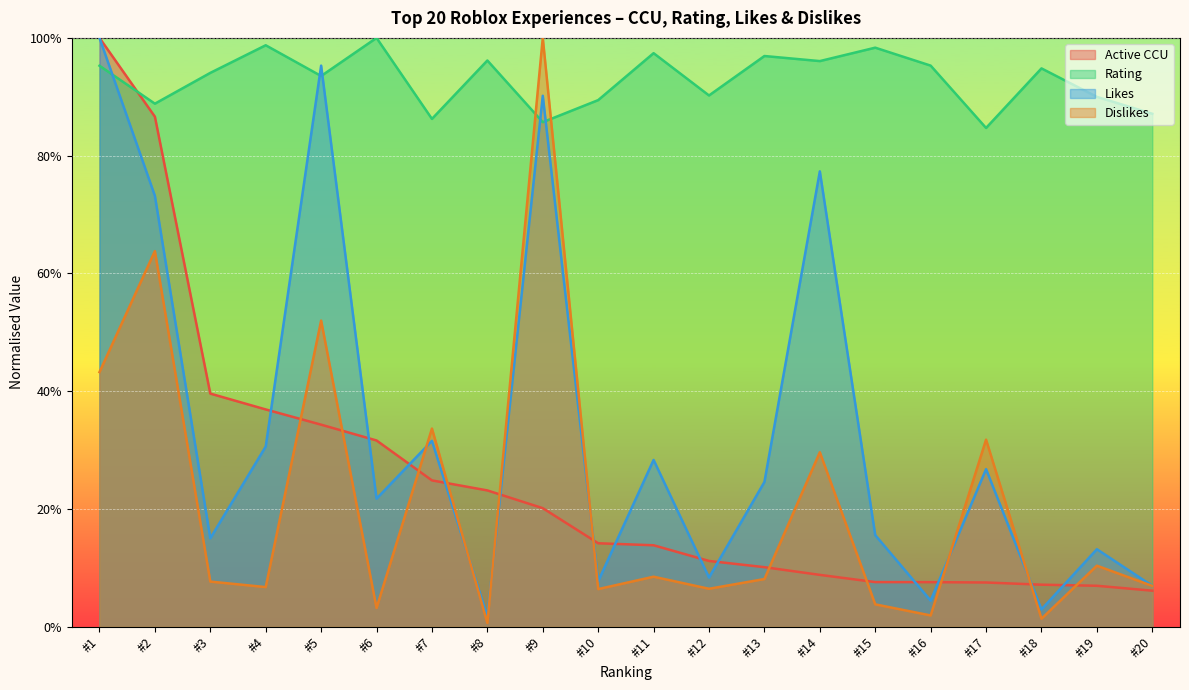

Between #19 and #10, which is larger?

#10